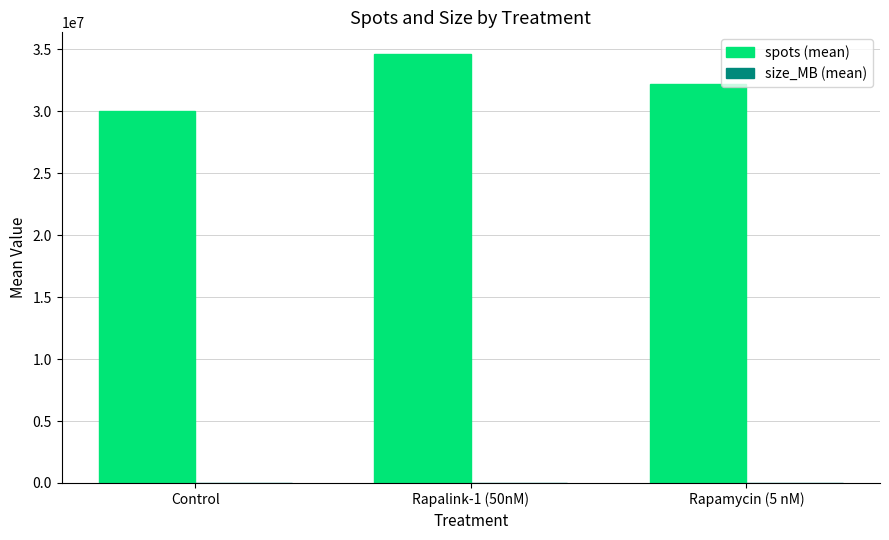

Which category has the highest value across all series?

Rapalink-1 (50nM)